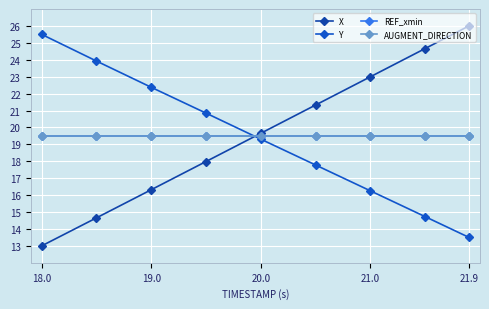

What is the sum of all AUGMENT_DIRECTION values?

175.5